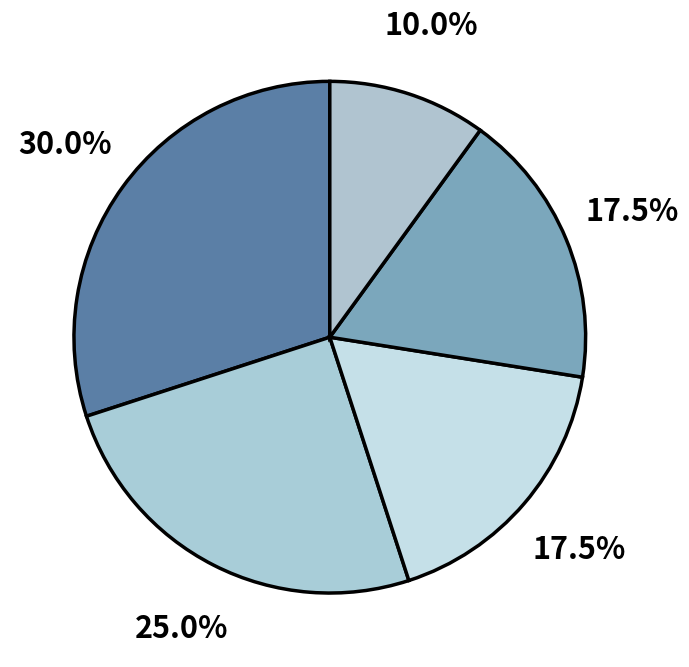

Does any single category account for the majority?

No